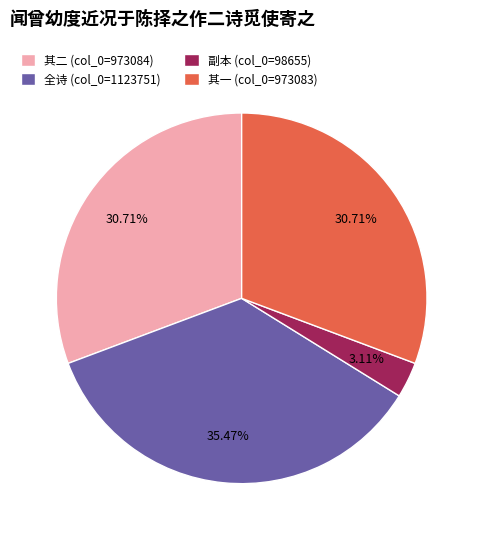

Which has a higher value, 副本 (col_0=98655) or 其一 (col_0=973083)?

其一 (col_0=973083)